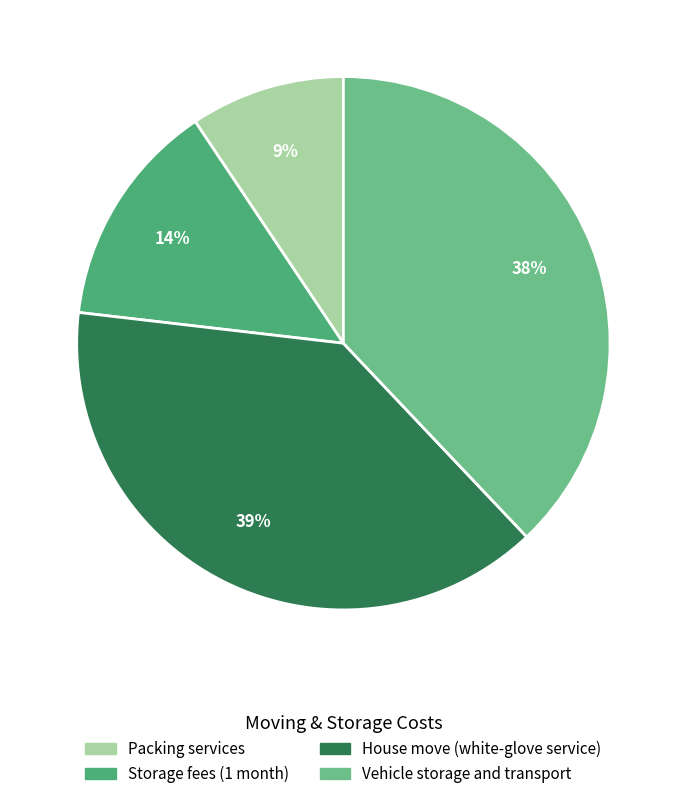

Which has a higher value, House move (white-glove service) or Vehicle storage and transport?

House move (white-glove service)